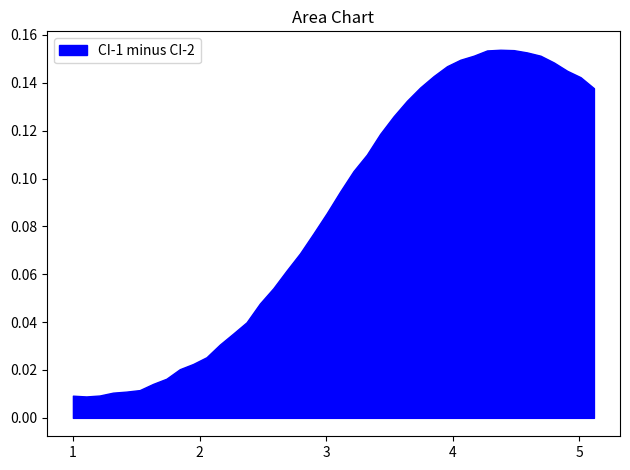

Does the chart have visible grid lines?

No